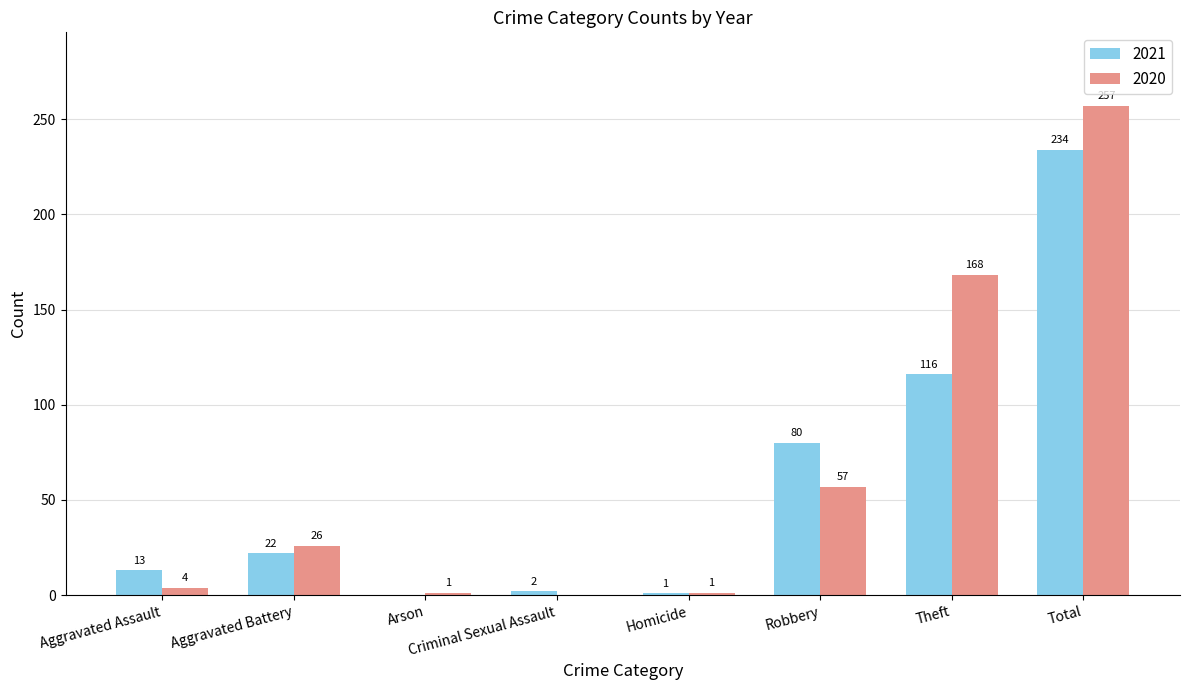

The 2021 series shows 116 at Theft. True or false?

True